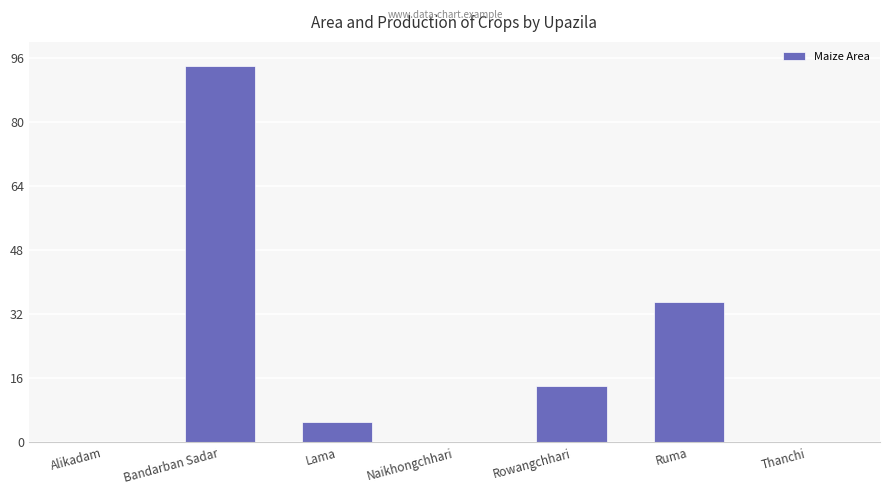

Reading left to right, list all the values displayed in this chart.

0	94	5	0	14	35	0